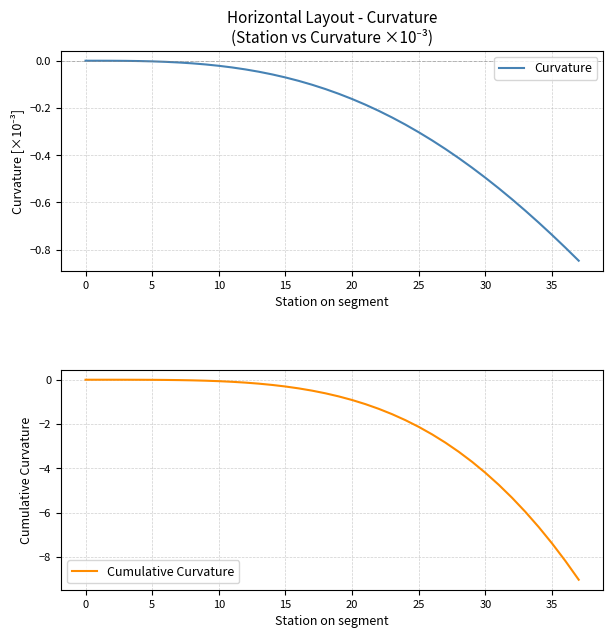

How many categories are shown in the chart?

38